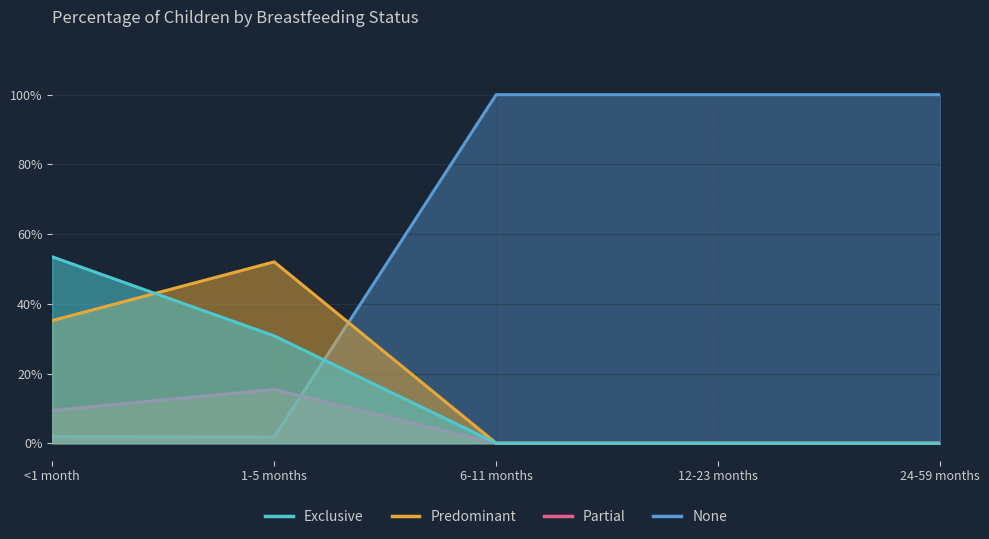

What position from the left is 1-5 months?

2